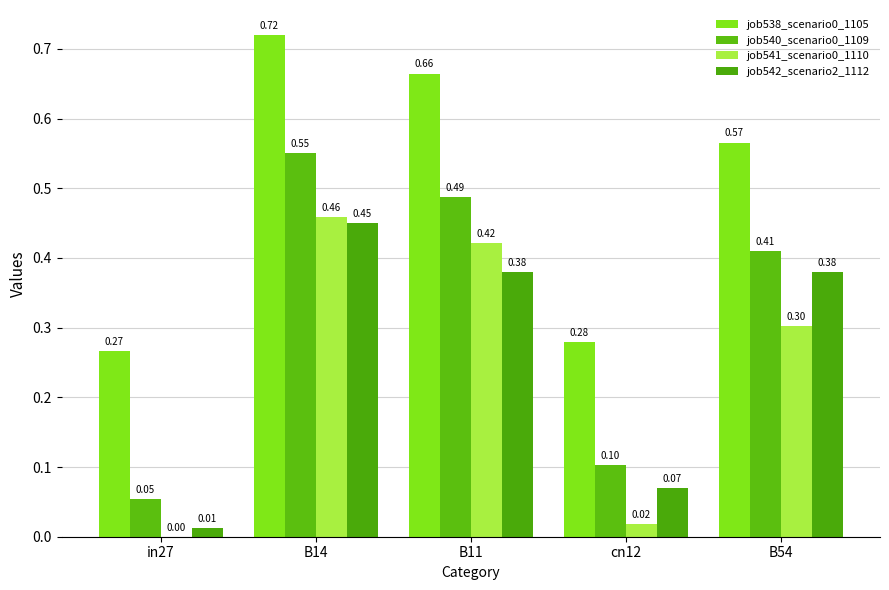

How many groups of bars are there?

5